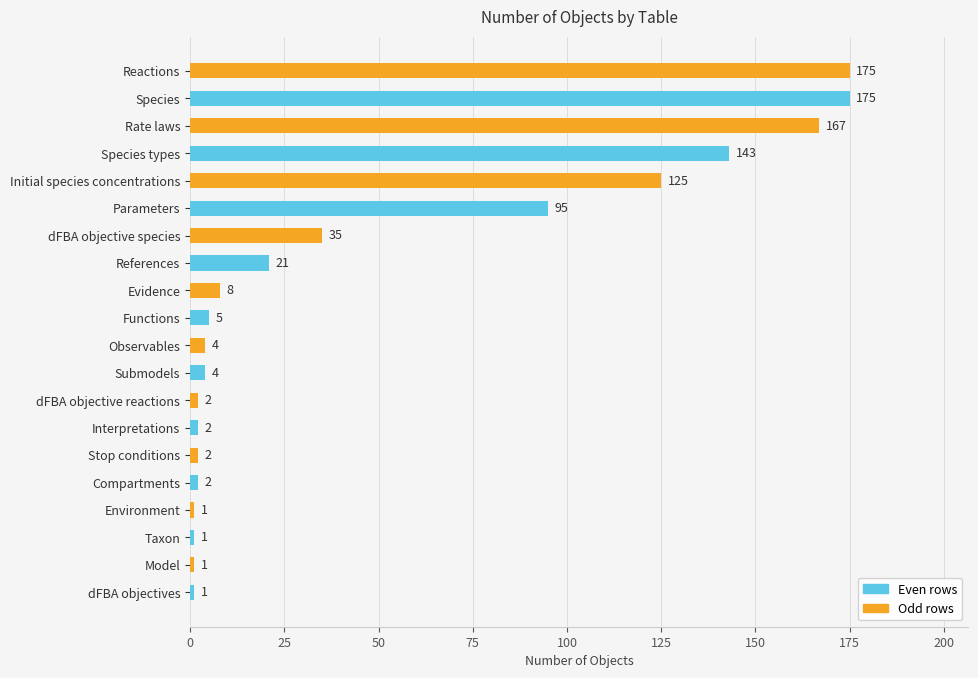

What is the difference between the maximum and second lowest values?

174